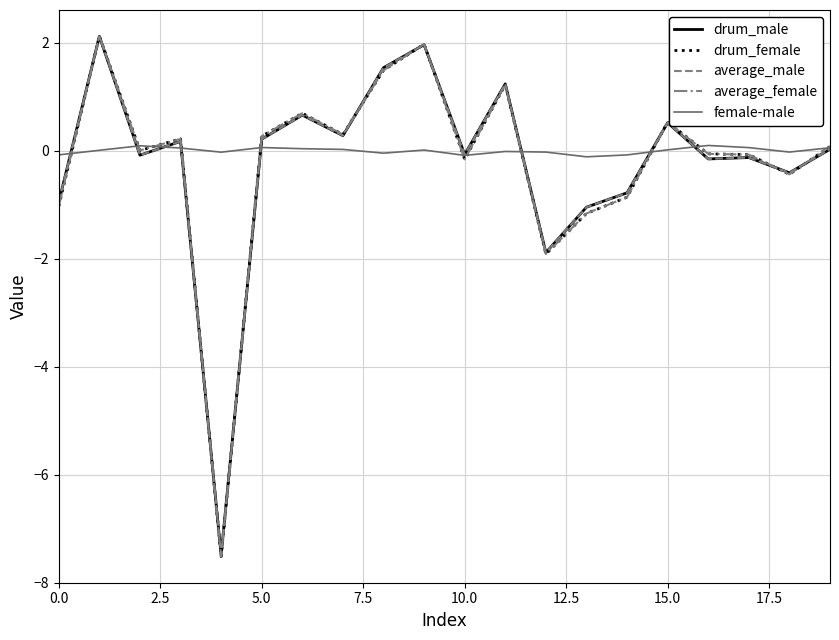

What is the smallest value displayed?

-7.5